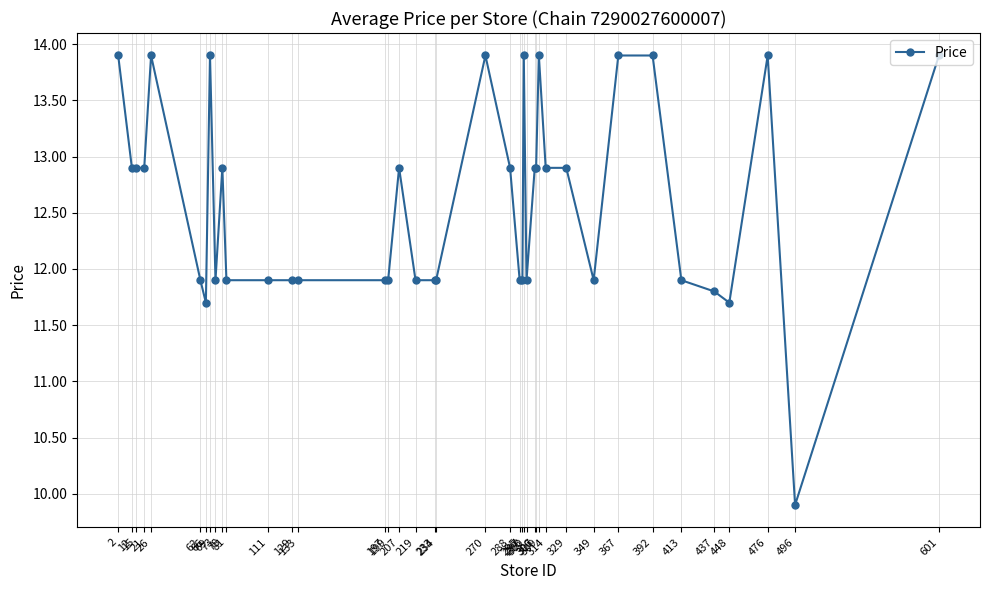

What is the sum of all values?

503.5